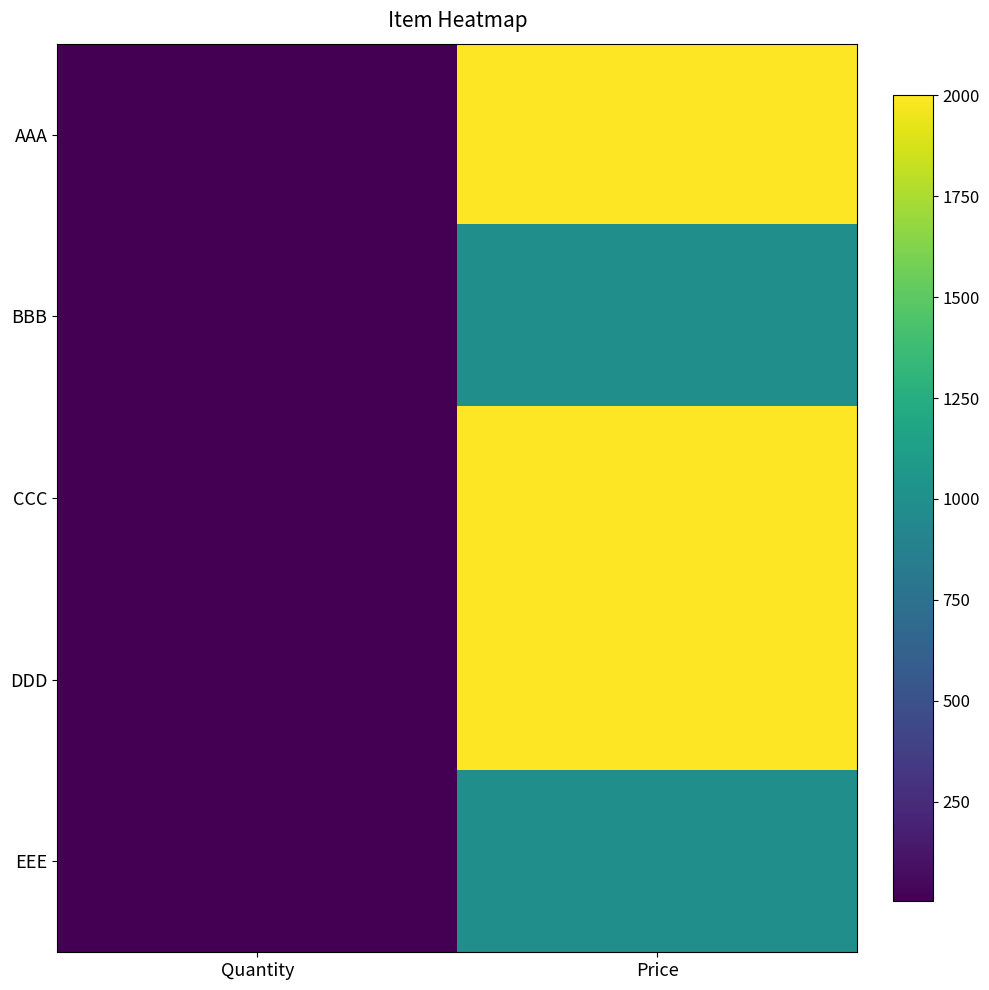

Count the number of data series in this chart.

5